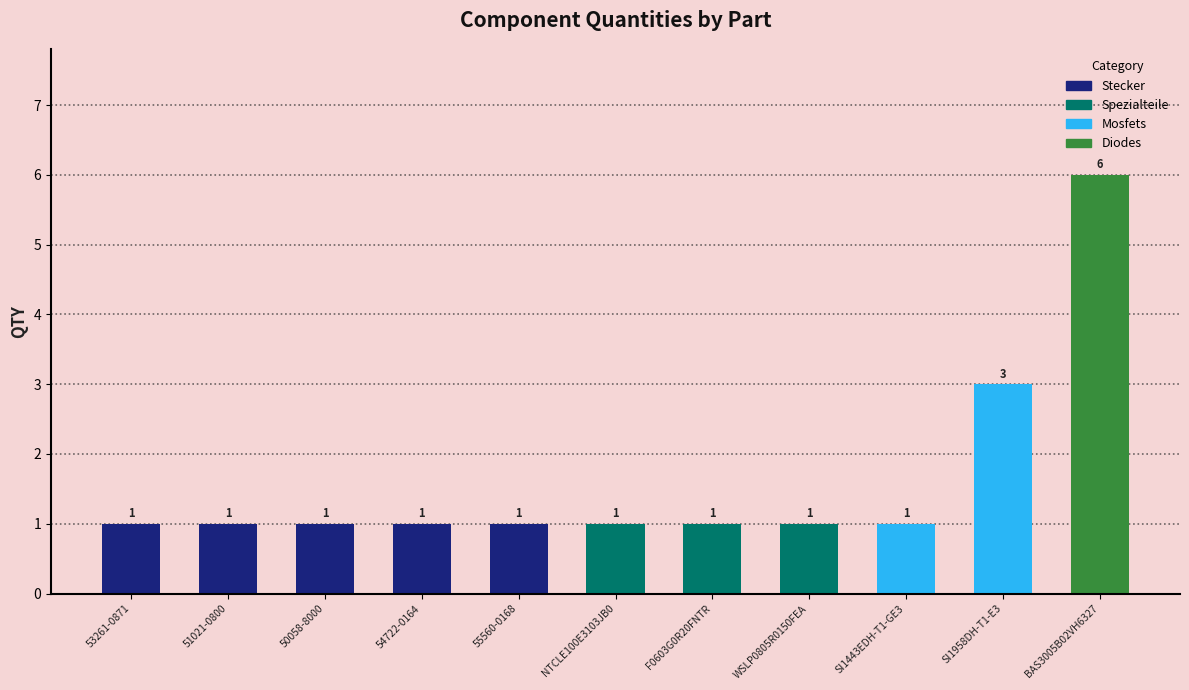

Approximately how many times larger is the value at F0603G0R20FNTR compared to 51021-0800?

1.0